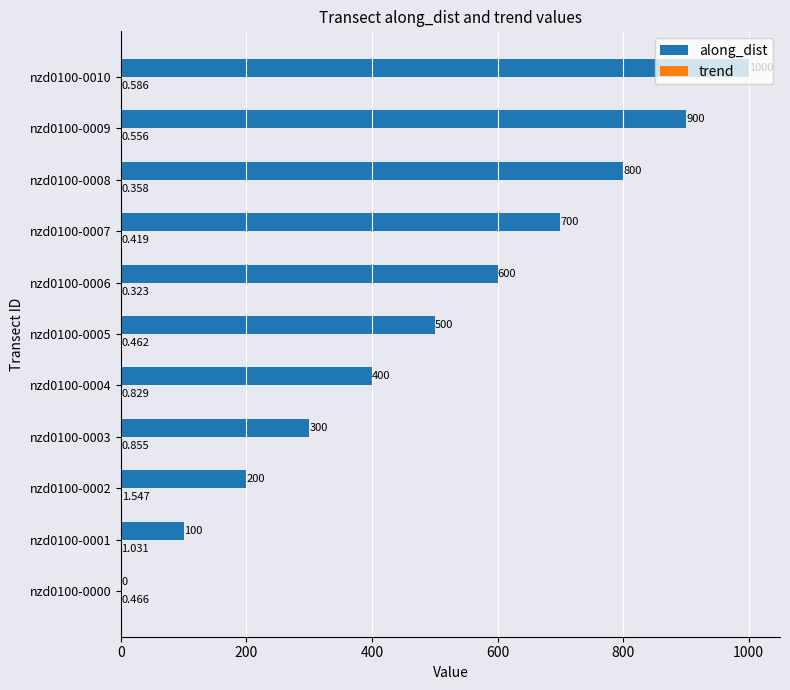

Which series changed the most between nzd0100-0000 and nzd0100-0008?

along_dist